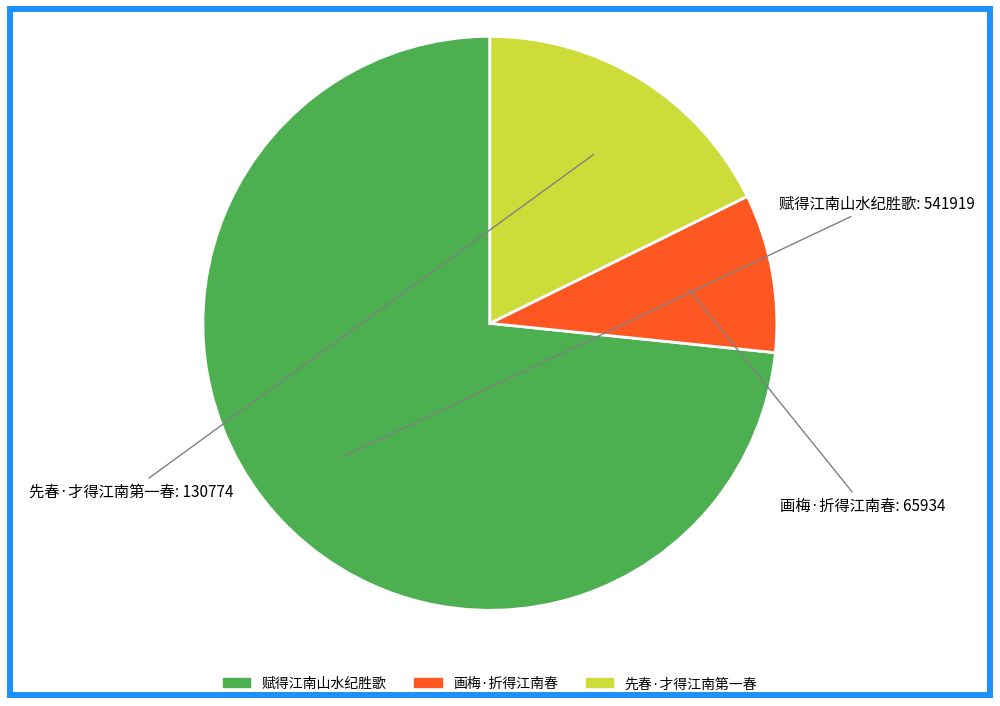

Which slice is the largest?

赋得江南山水纪胜歌